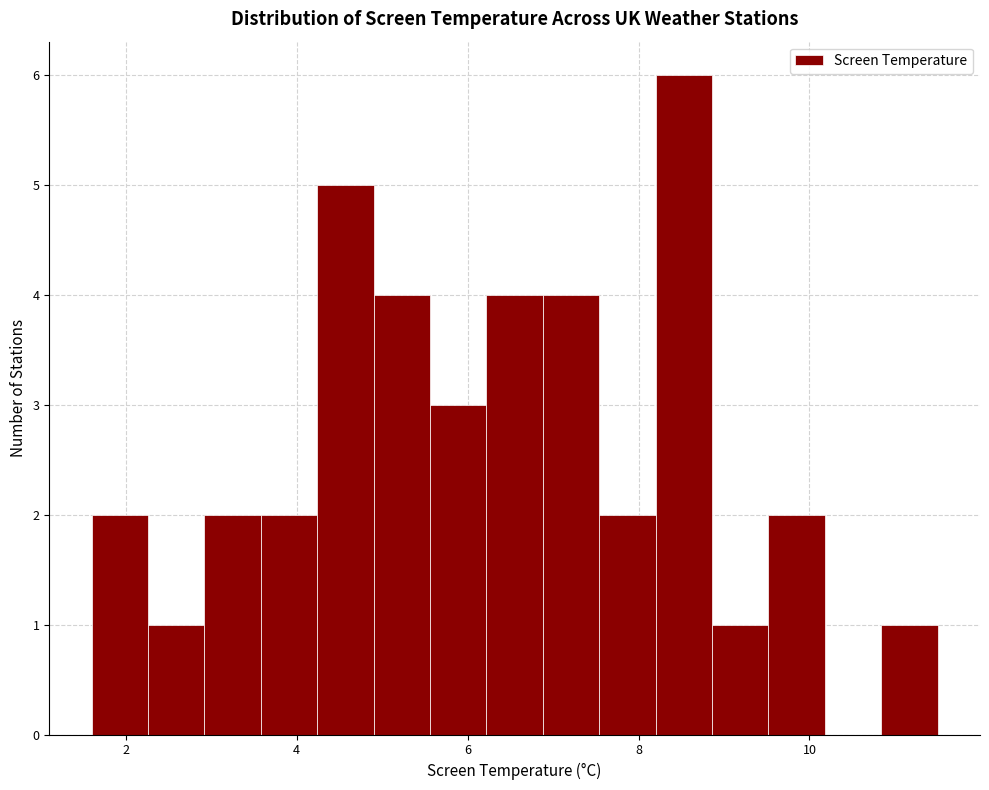

Read against the x-axis, roughly where is the centre of the tallest bar?

8.6